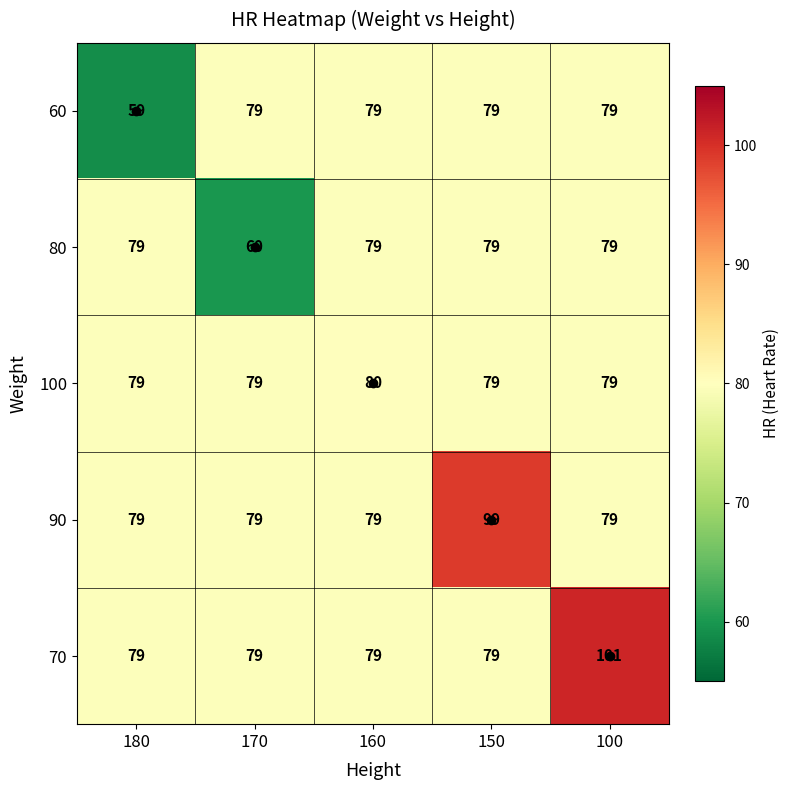

Is it true that 60 equals 19 at 170?

False